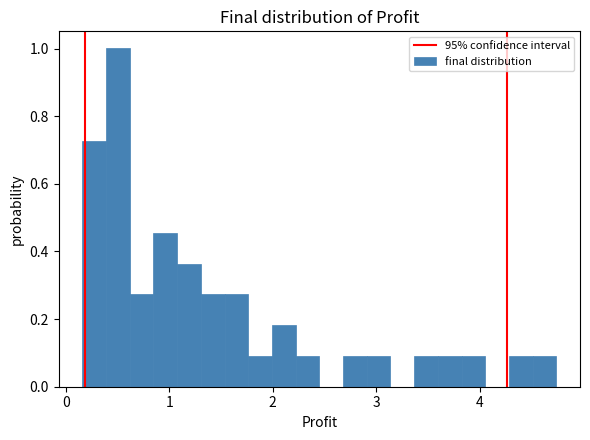

Read against the x-axis, roughly where is the centre of the tallest bar?

0.5